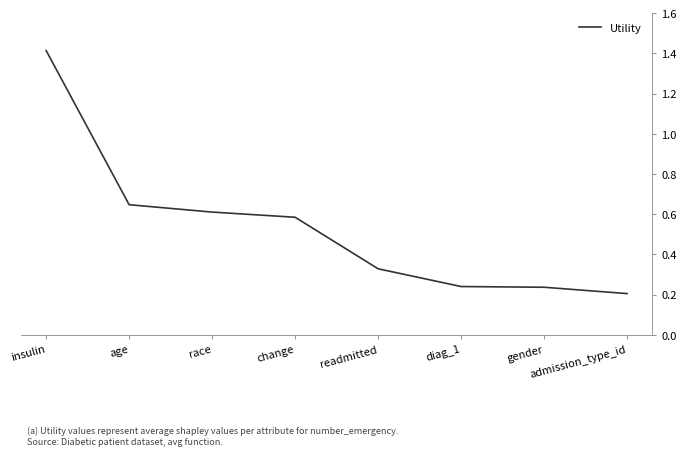

True or false: there are more than 2 points higher than both neighbors.

False